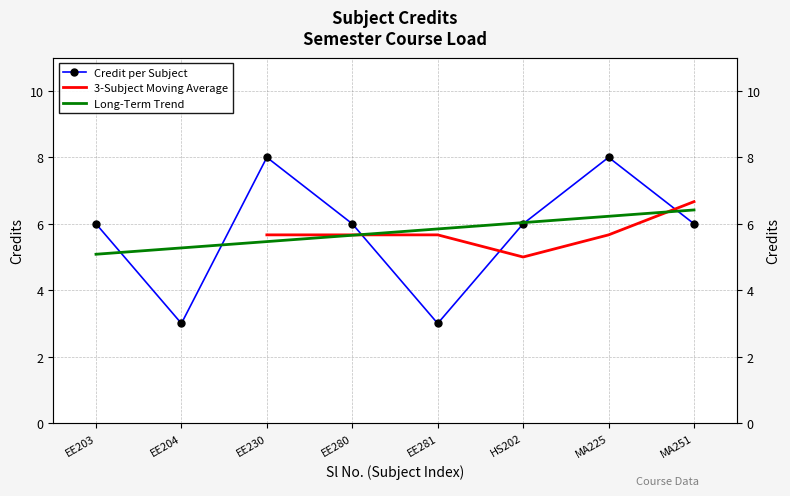

What is the value of the 4th point from the left?

6